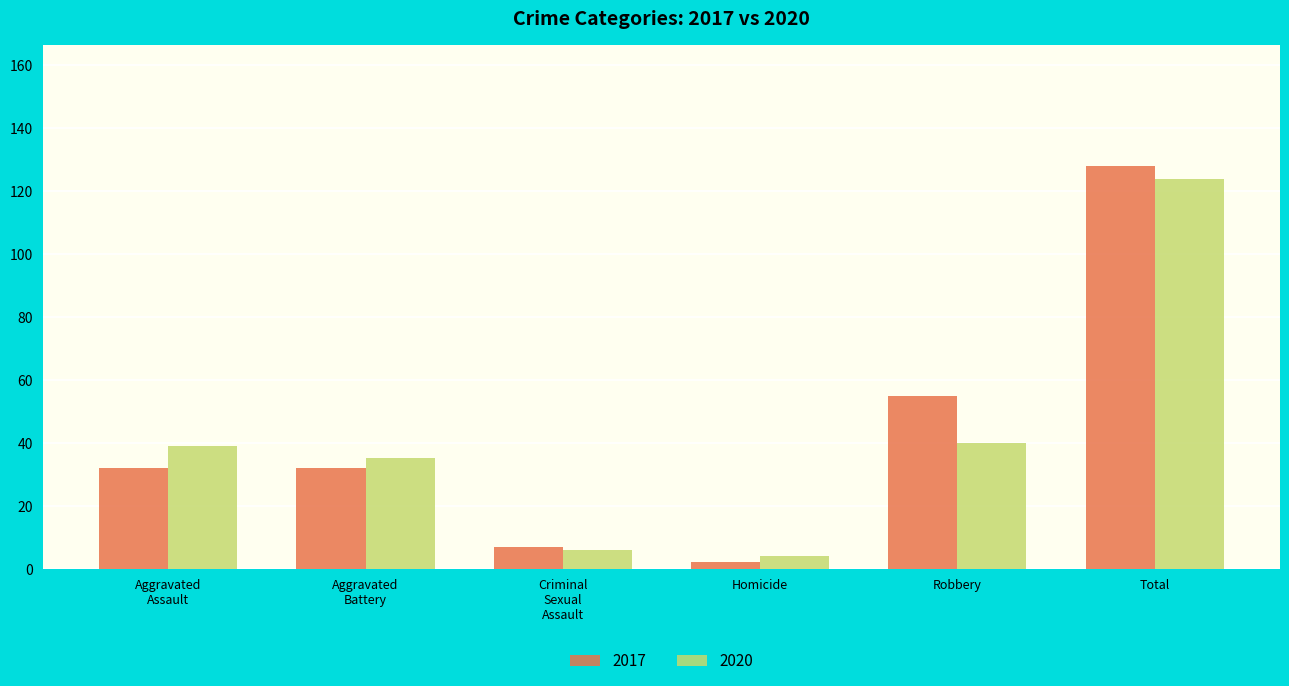

The value of 2017 at Robbery is 55. True or false?

True